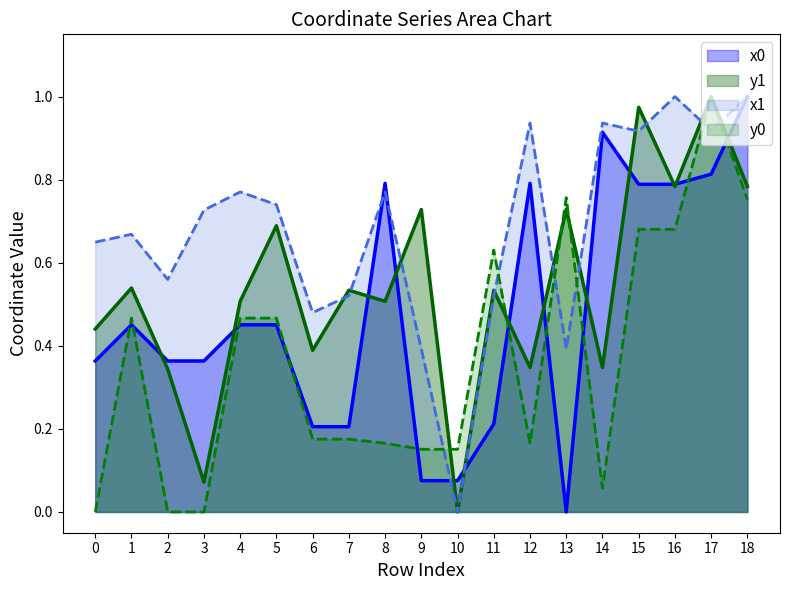

What is the value of the x1 point at the 4th from the left?

0.7